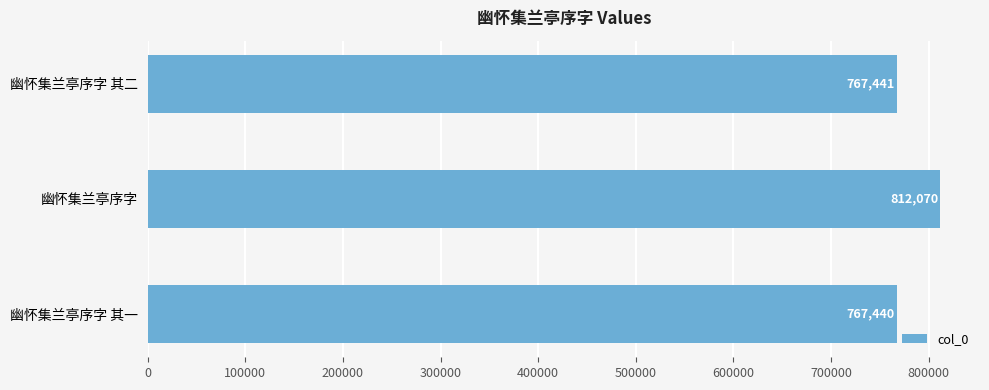

What is the smallest value displayed?

767440